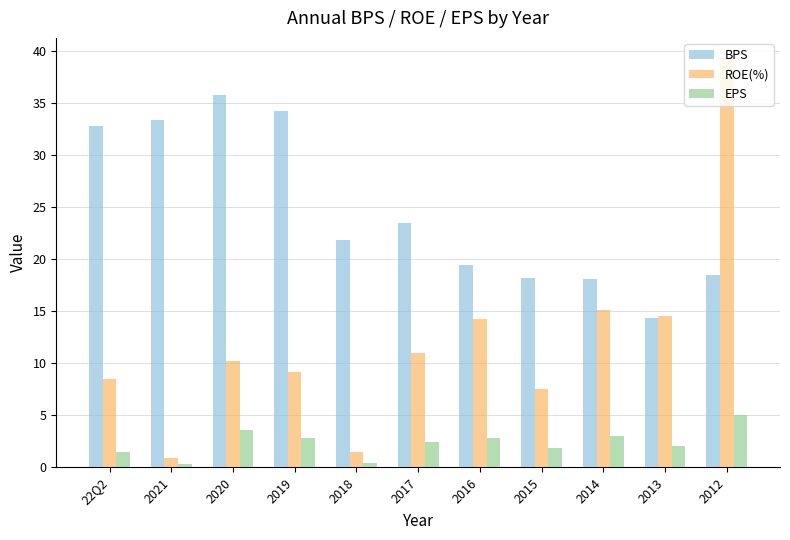

What are all the series names shown in the legend?

BPS, ROE(%), EPS